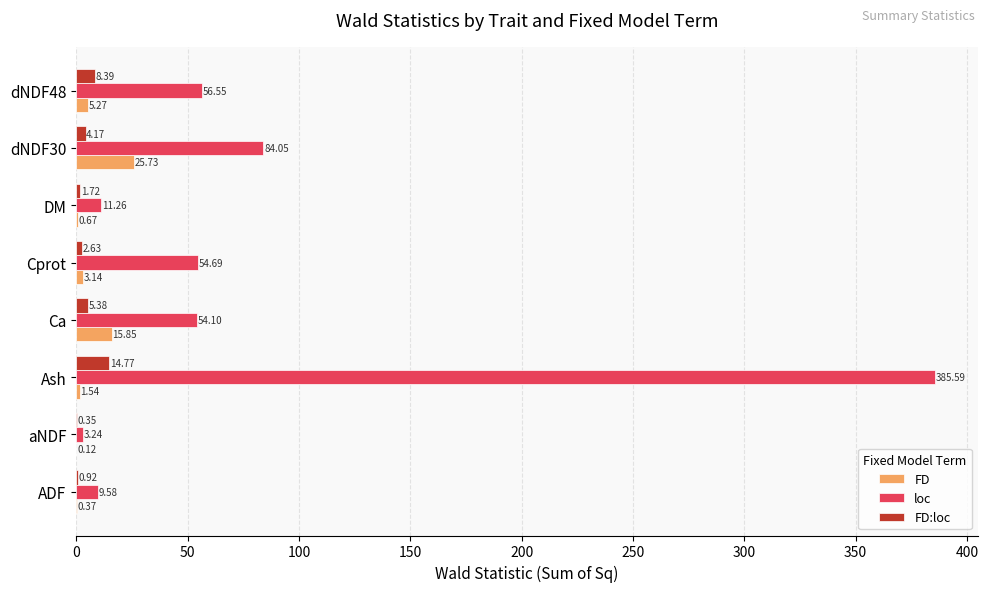

At which category is the sum across all series the highest?

Ash